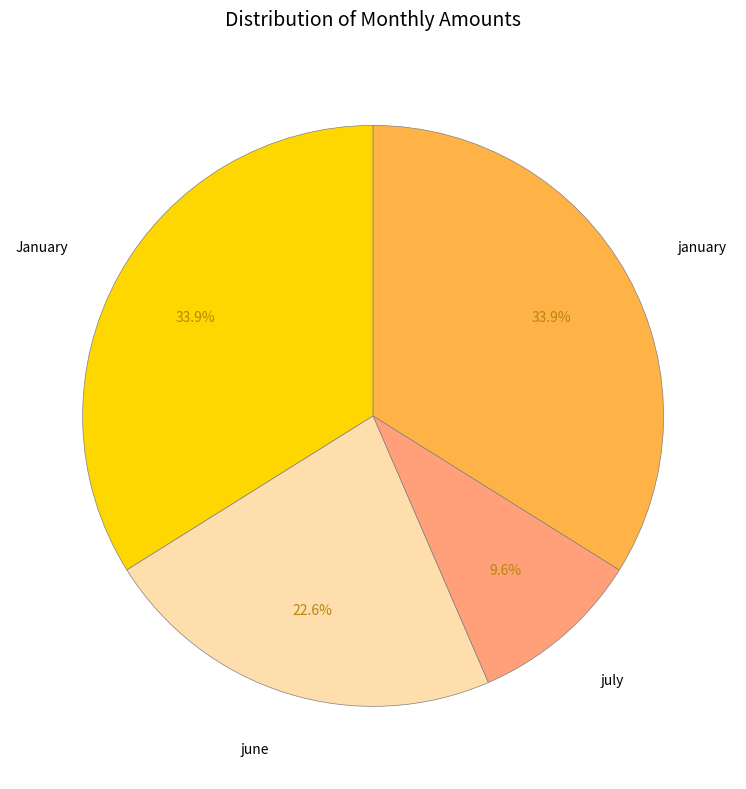

What is the smallest slice in the pie chart?

july